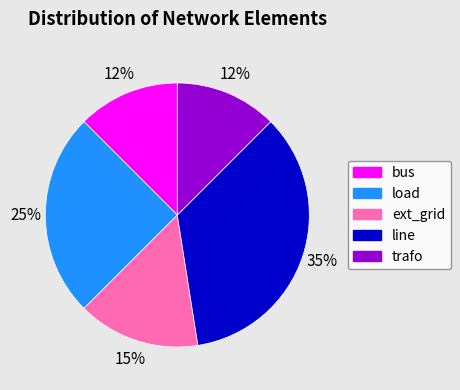

To the nearest percent, what is the average slice percentage?

20%